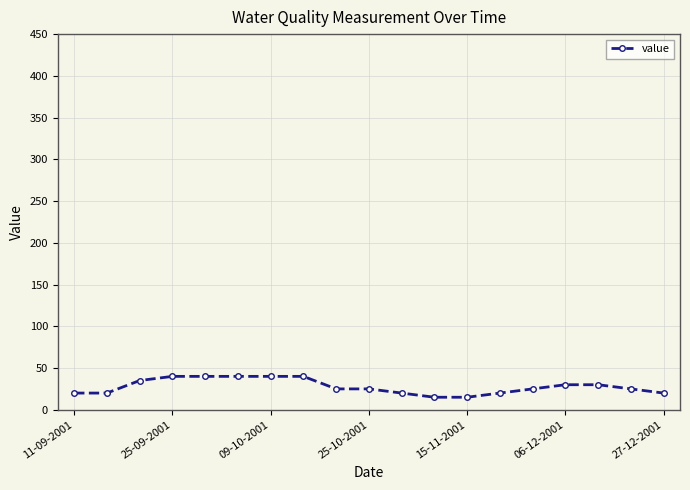

How many series are shown in this chart?

1